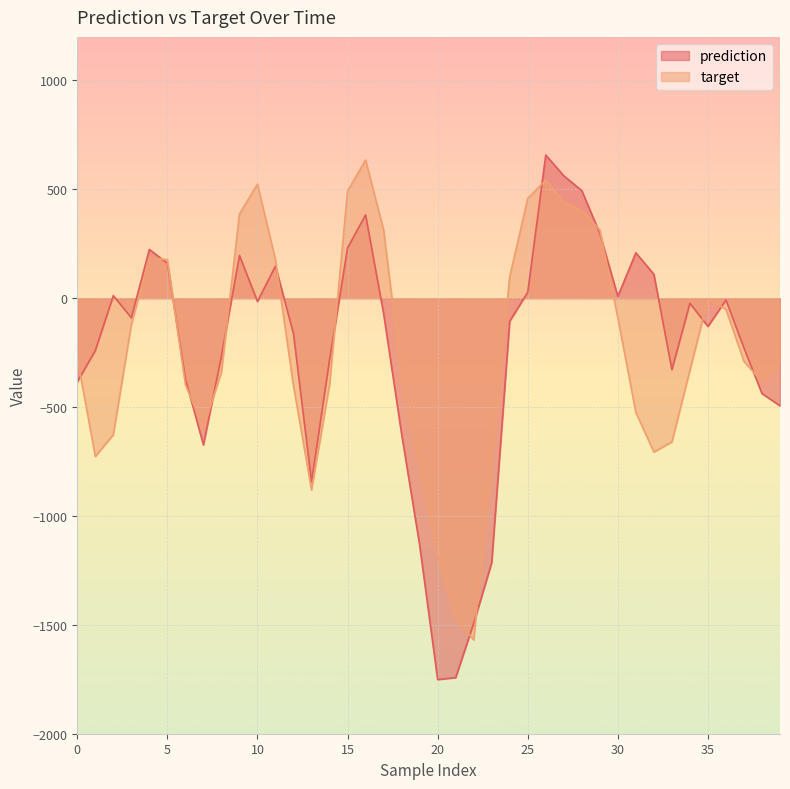

What is the sum of the target values at 23 and 16?

-105.3